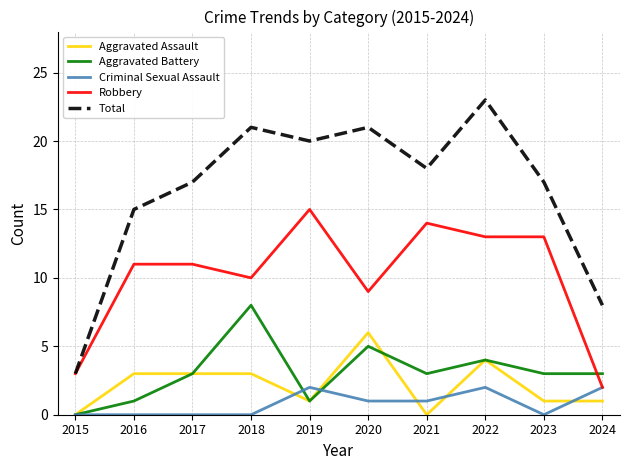

What is the spread (max minus min) of values at 2022?

21